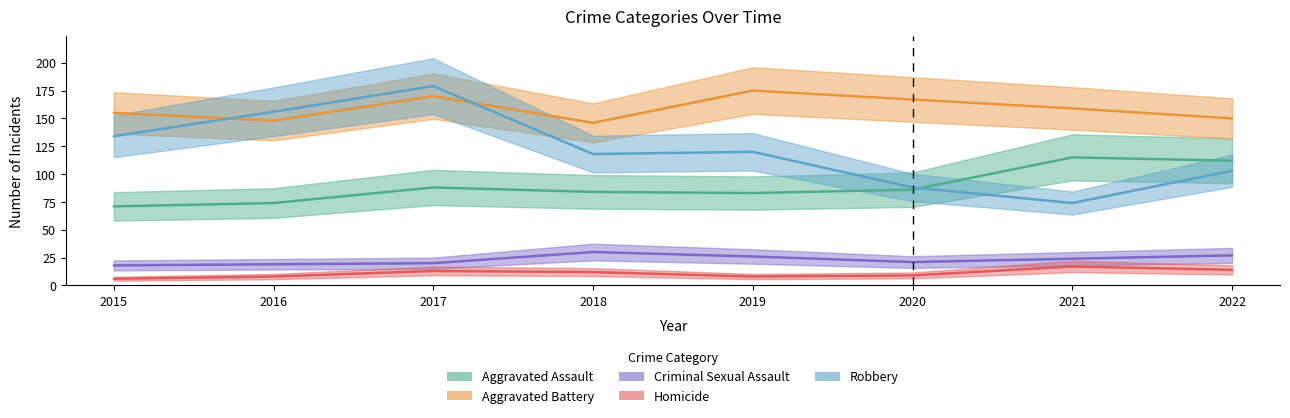

What is the sum of the Aggravated Assault values at 2021 and 2020?

201